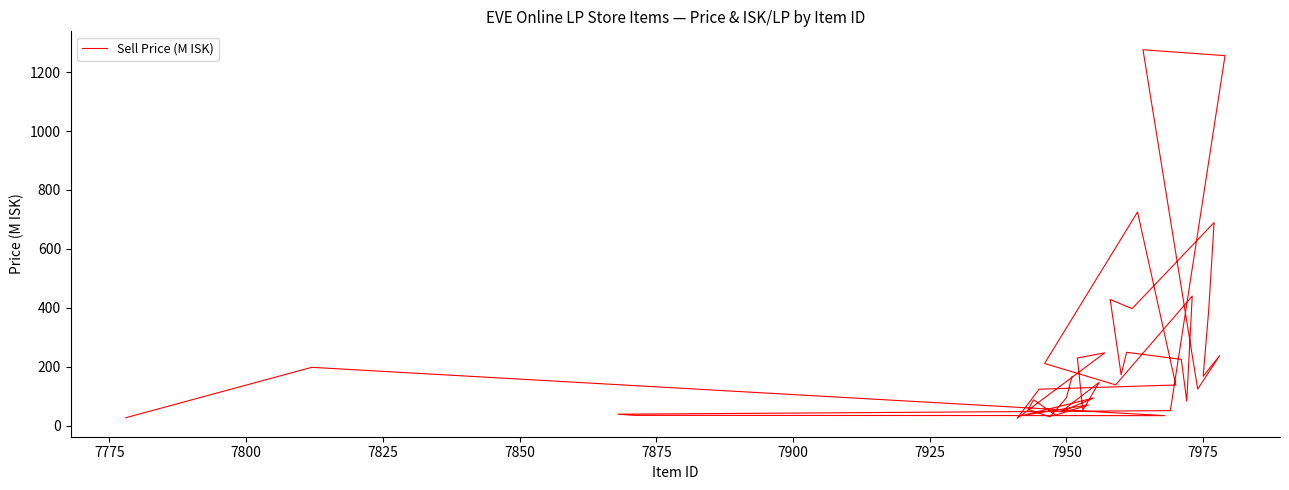

What is the average value?

231.8